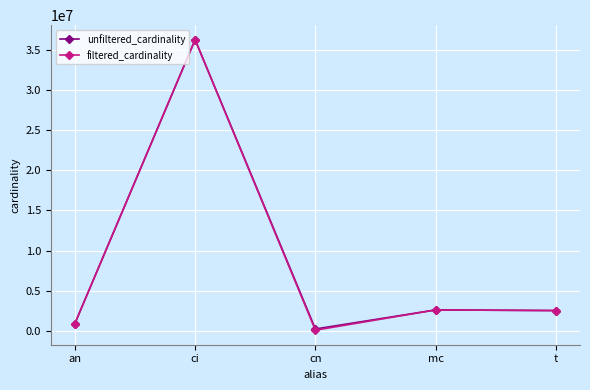

The value of unfiltered_cardinality at t is 4212545. True or false?

False